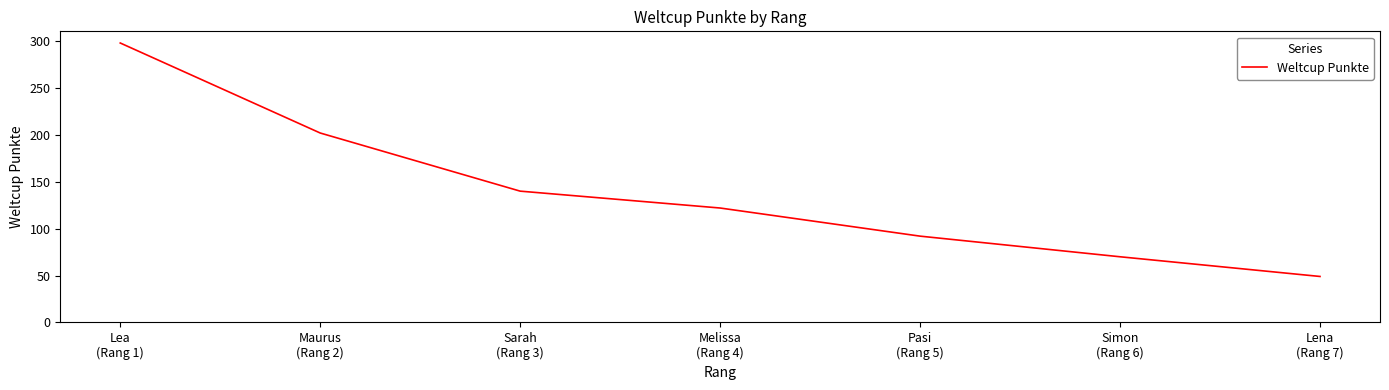

What is the difference between the maximum and second lowest values?

228